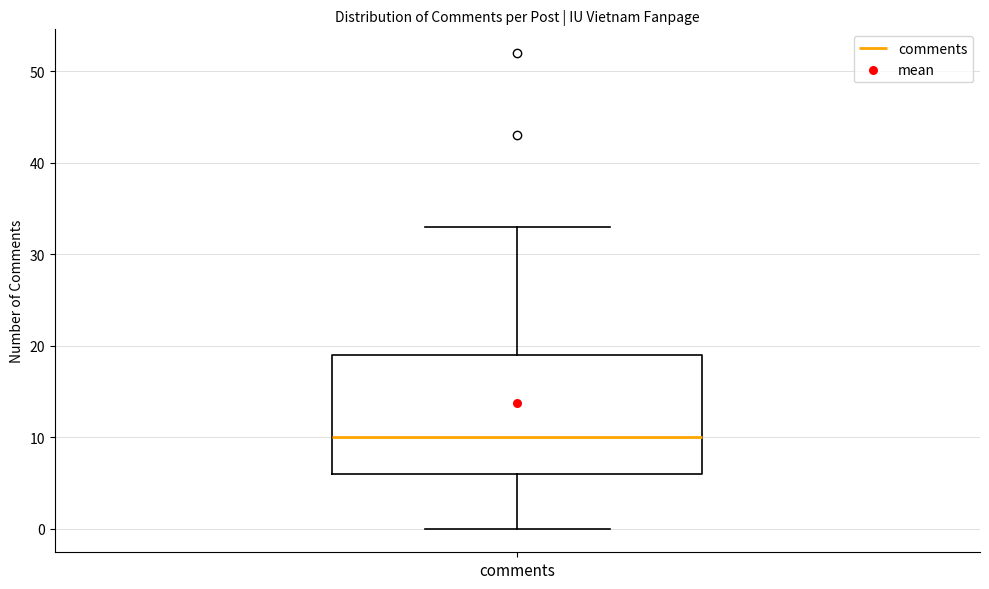

Transcribe this box plot: give where the median line is, the range the box spans, and where the two whiskers end, as read against the y-axis. The values are not printed on the chart, so give them approximately, as read against the axis.

median 10, box 6 to 19, whiskers 0 to 33